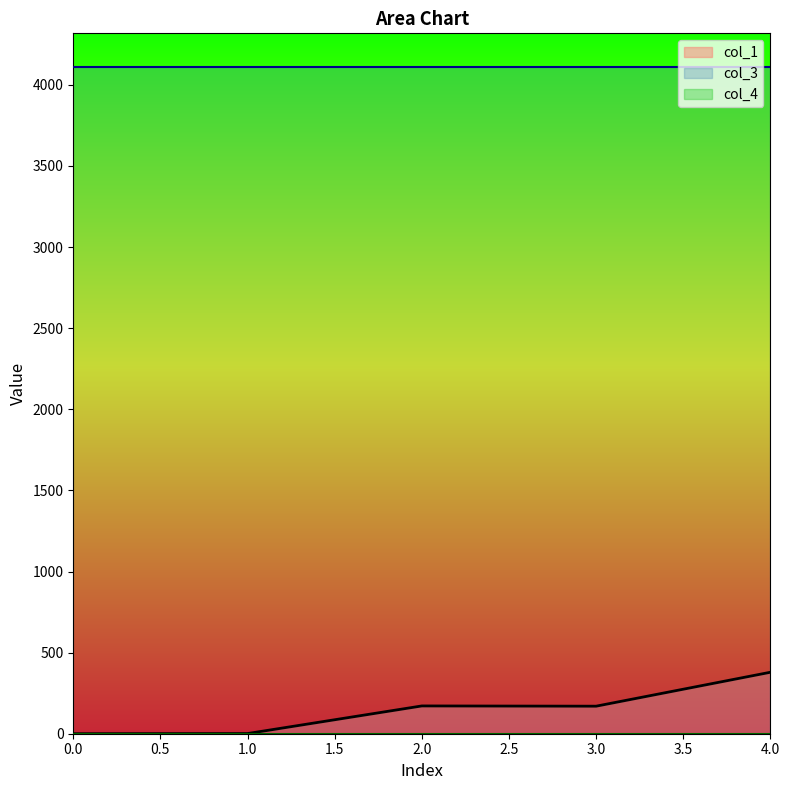

What are all the series names shown in the legend?

col_1, col_3, col_4